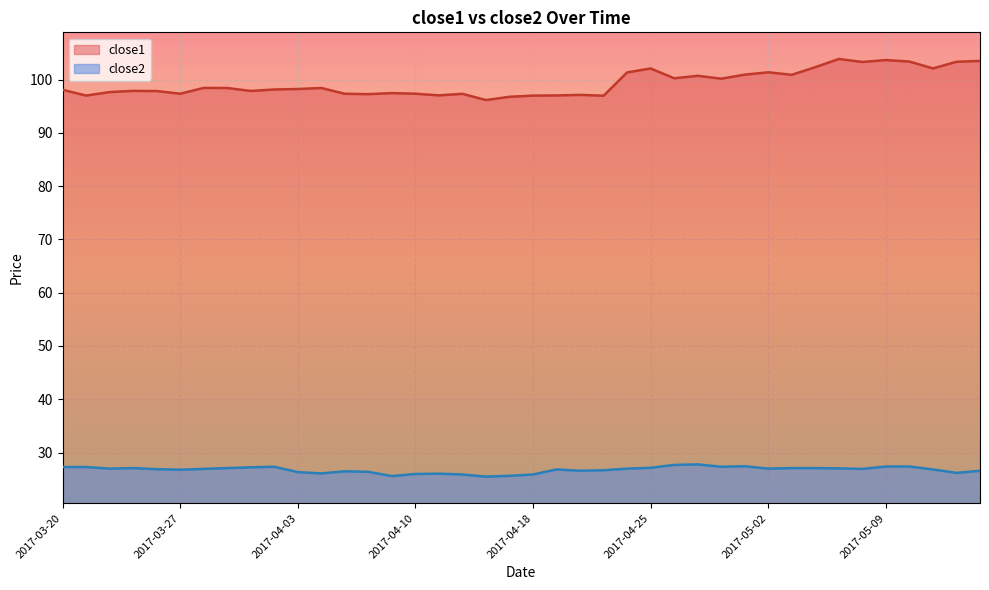

The close1 series shows 97.0 at 2017-04-19. True or false?

True